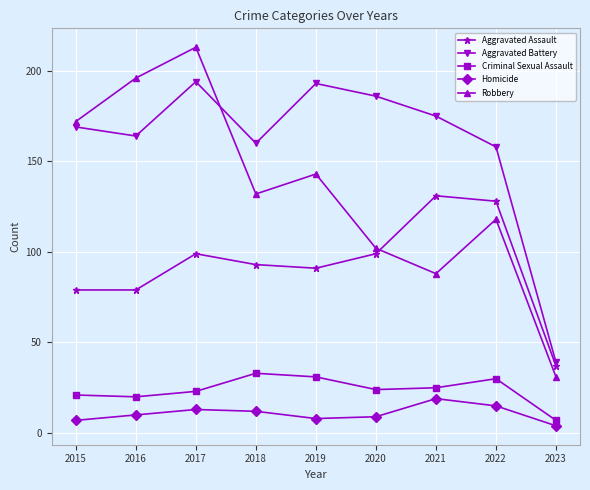

What is the value of the Homicide point at the 4th from the left?

12